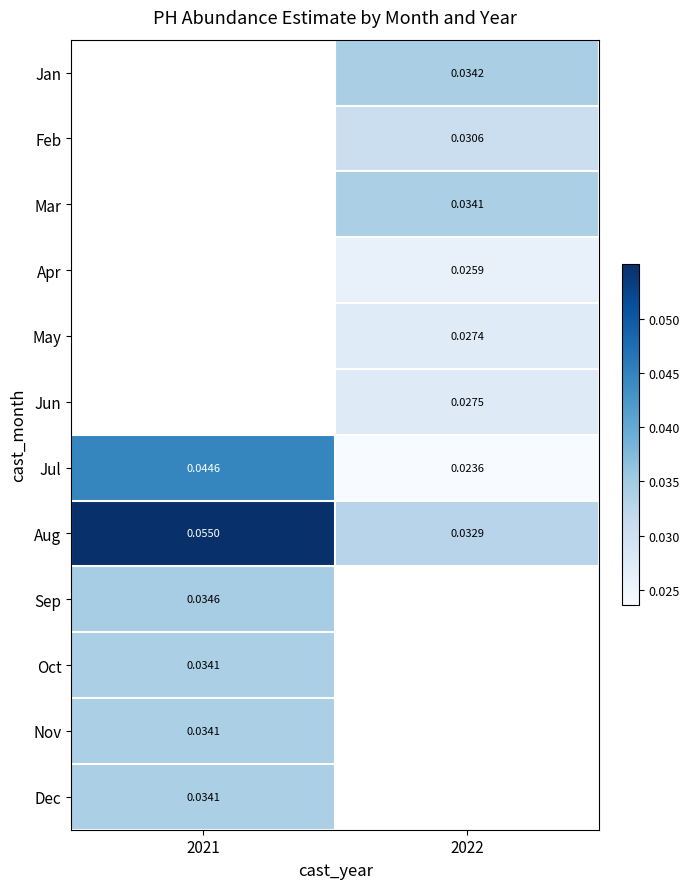

The Jul series shows 0.0 at 2022. True or false?

False